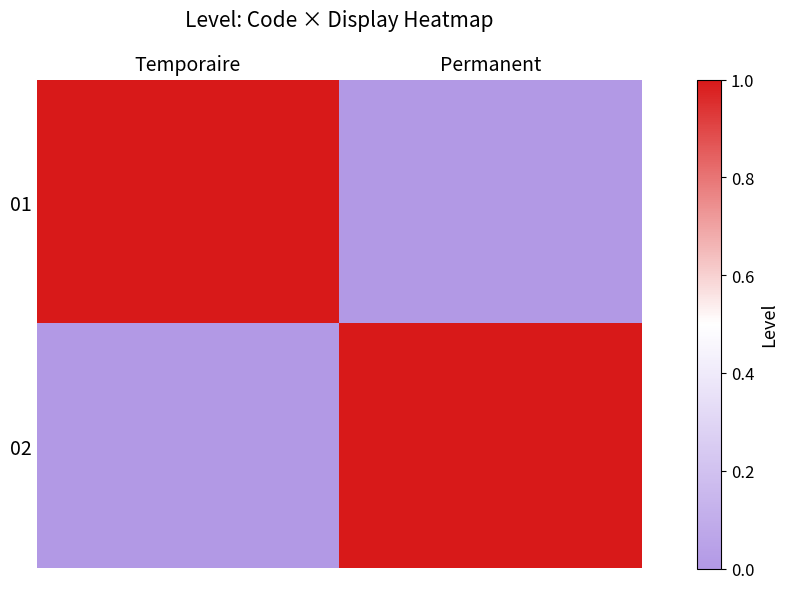

Reading left to right, extract all data points from this chart.

01: Temporaire=1	Permanent=0
02: Temporaire=0	Permanent=1